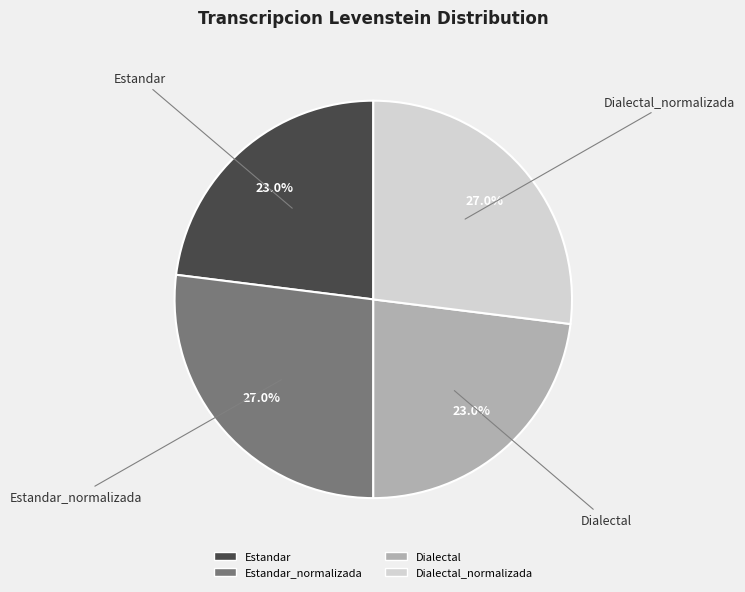

Is there any slice that represents more than half of the pie?

No